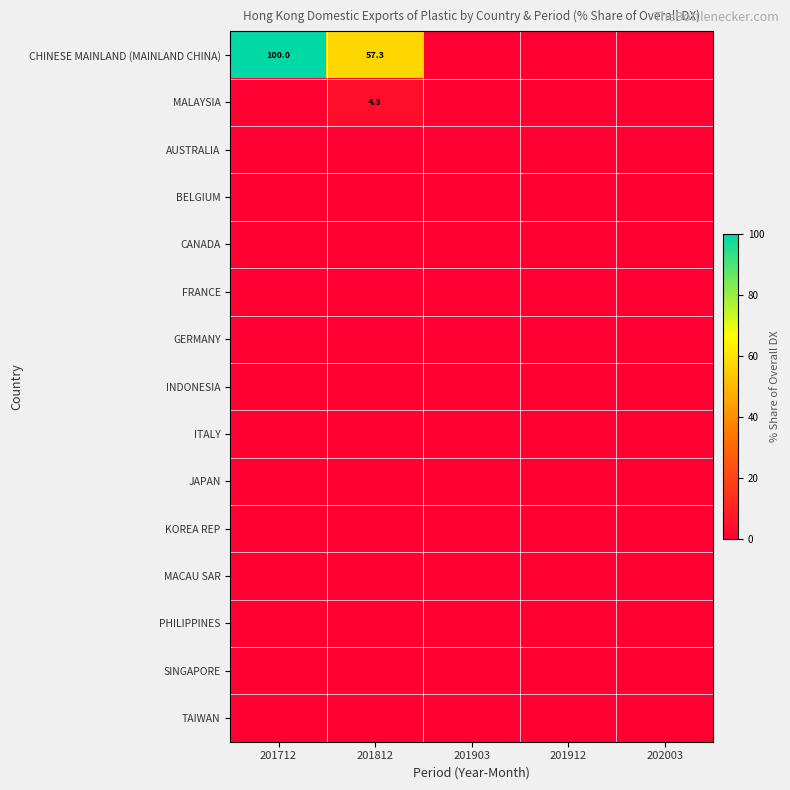

Which has a higher value, 202003 or 201912?

202003